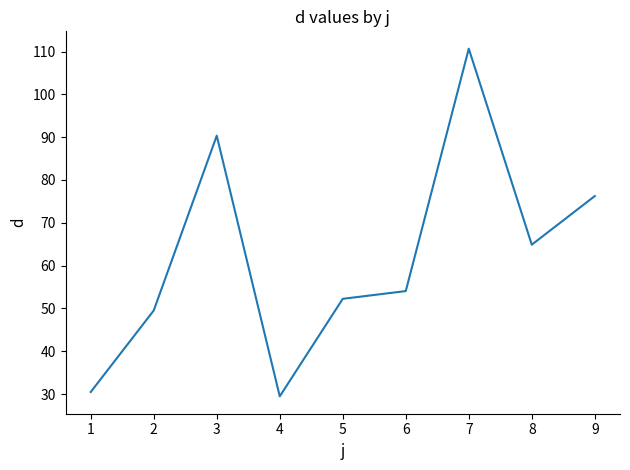

What is the sum of all values?

557.9